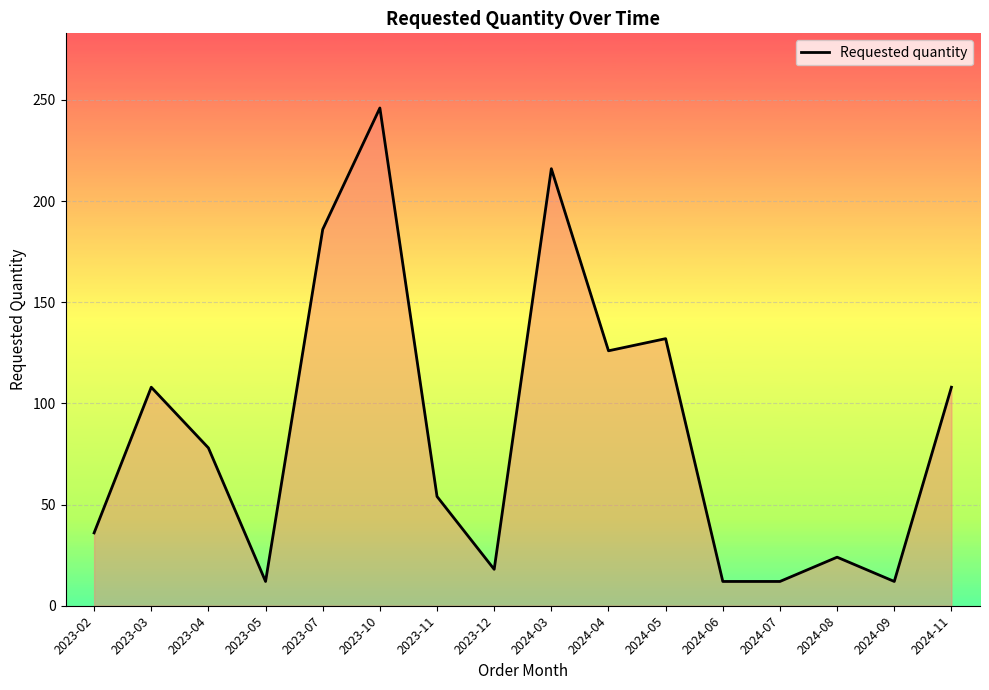

What position from the right is 2024-05?

6